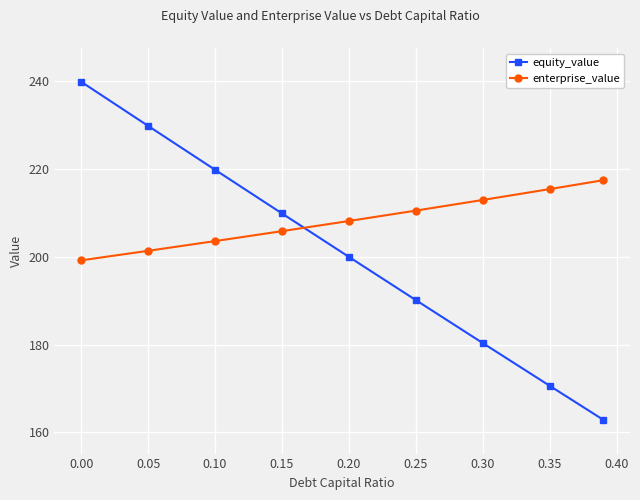

Rank the series by their average value, from lowest to highest.

equity_value, enterprise_value